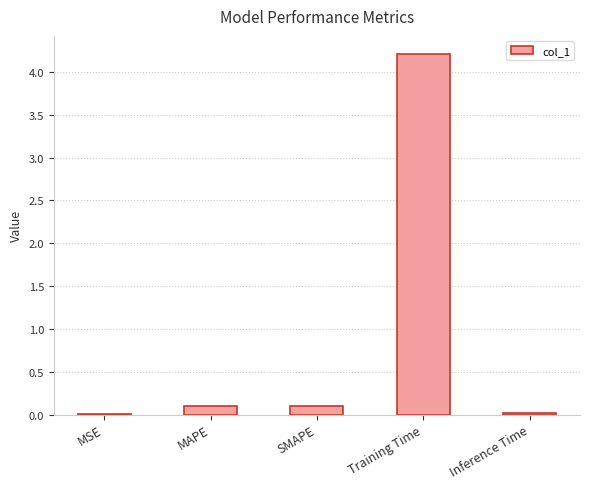

Between Training Time and Inference Time, which is larger?

Training Time